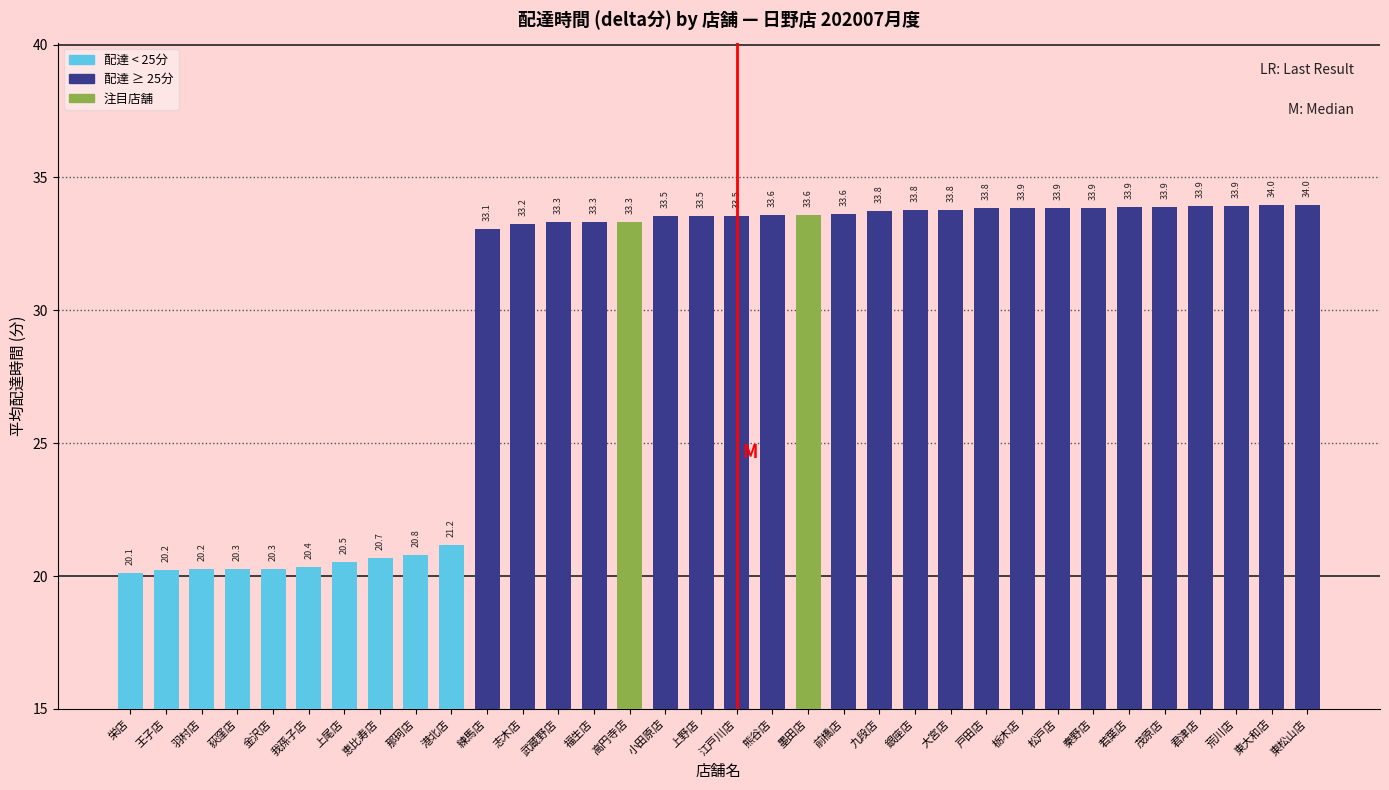

What is the change in value from 栄店 to 荒川店?

+13.8